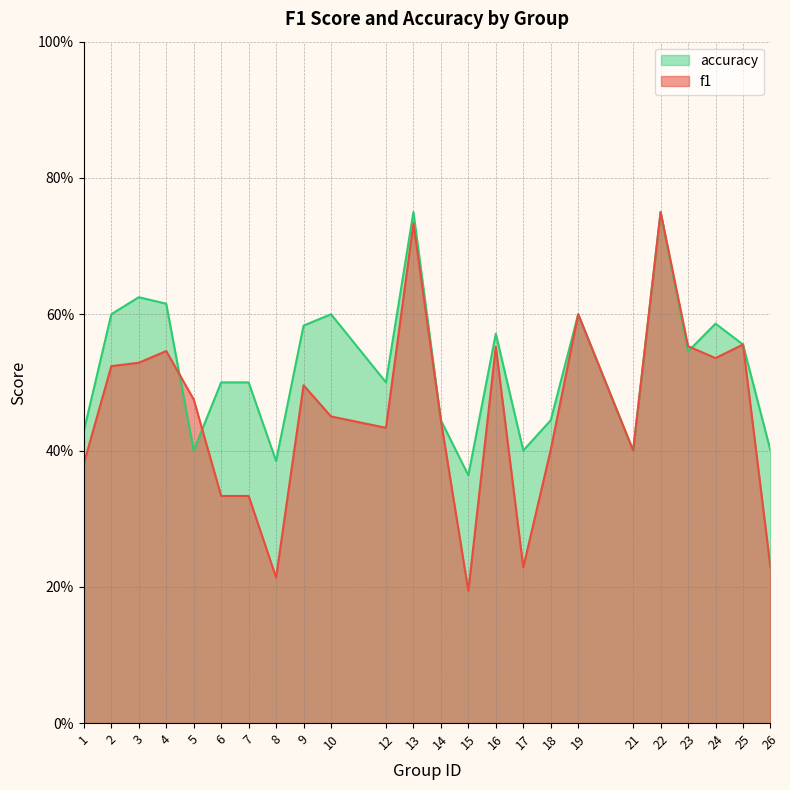

How many f1 values are between 0 and 1?

24